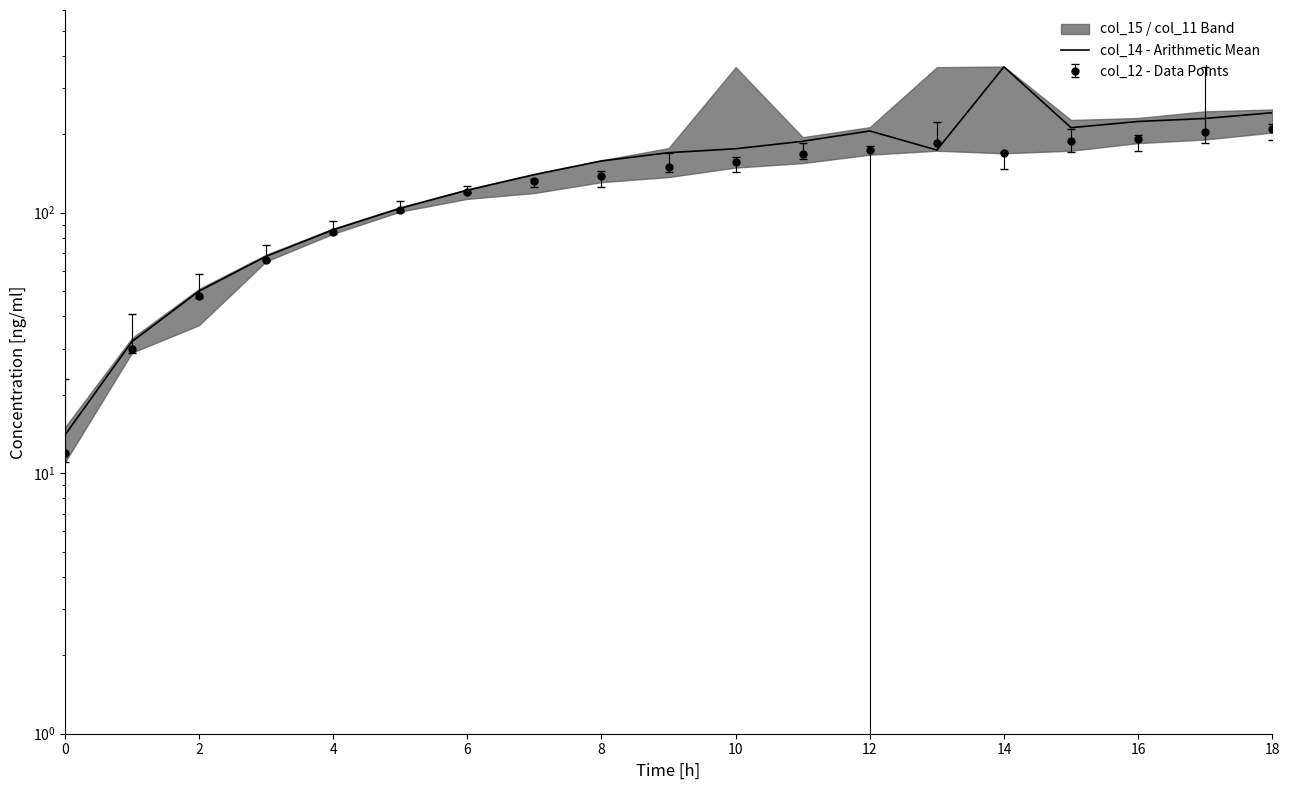

How many points are higher than both their immediate neighbors (excluding endpoints)?

2